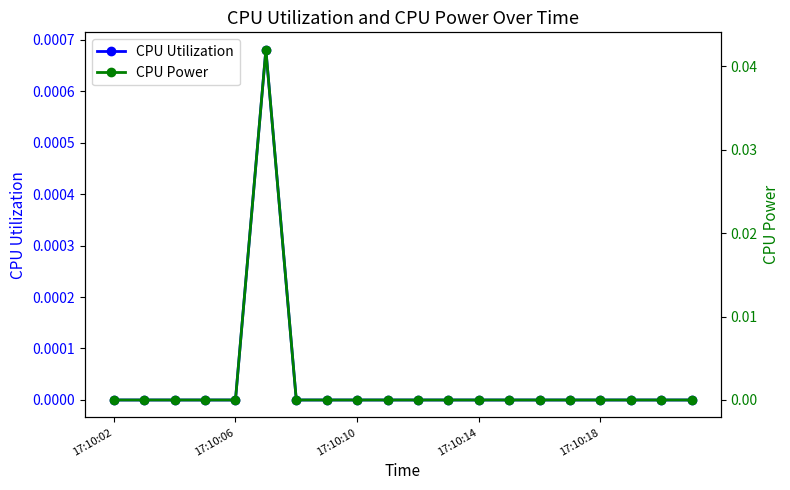

What are all the series names shown in the legend?

CPU Utilization, CPU Power